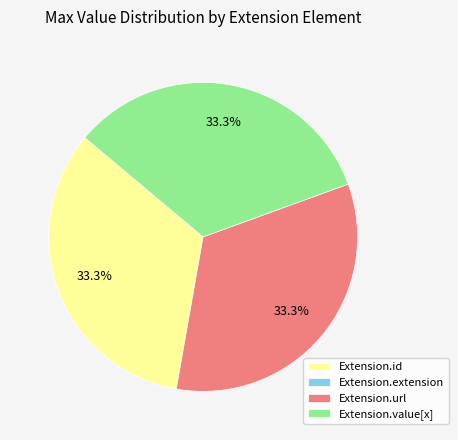

Approximately how many times larger is the value at Extension.id compared to Extension.url?

1.0